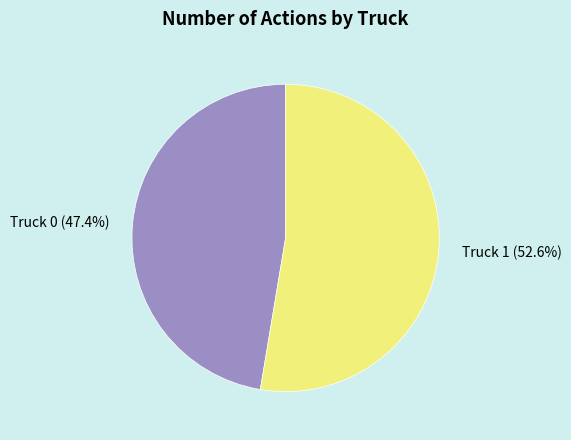

Which has a higher value, Truck 0 or Truck 1?

Truck 1